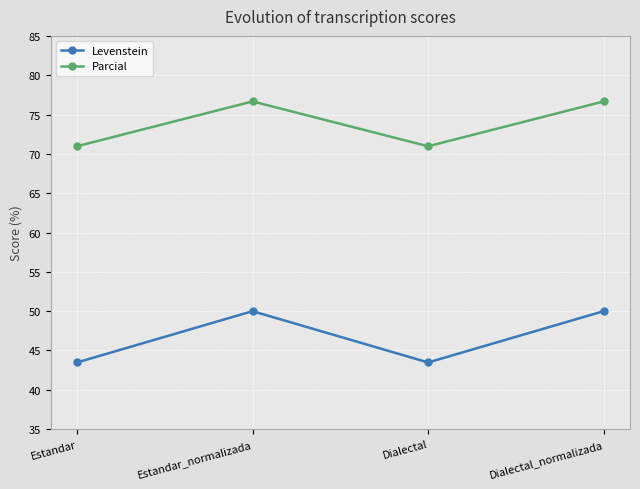

List the series in order of their peak value, lowest first.

Levenstein, Parcial